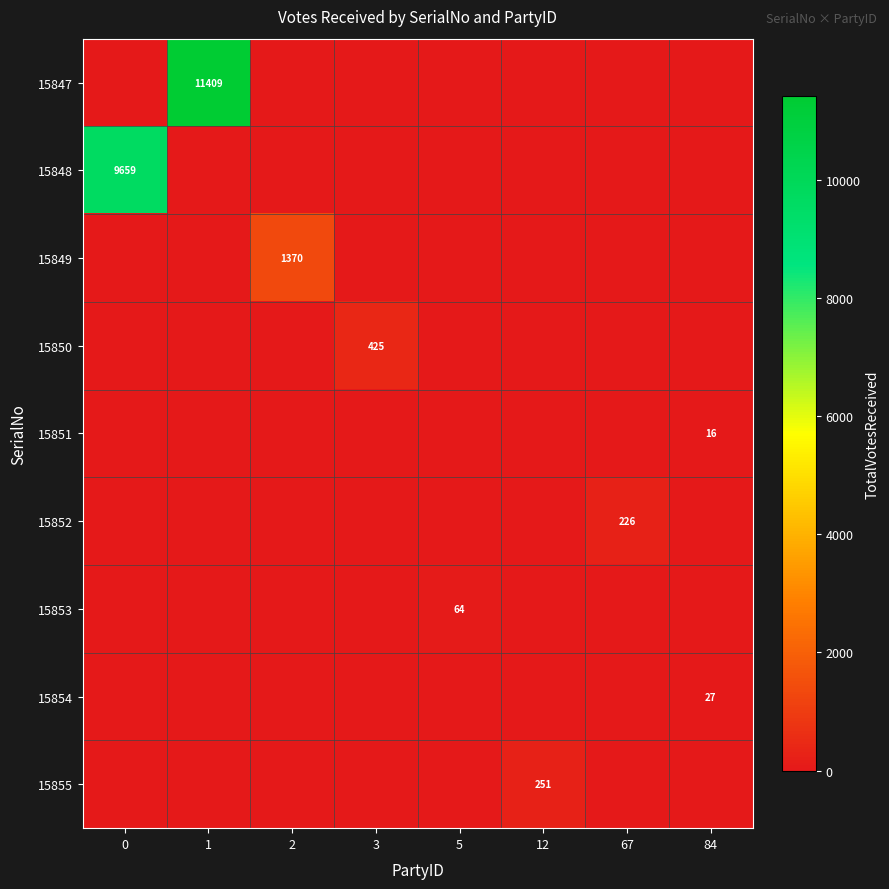

Between 12 and 84, which is larger?

12